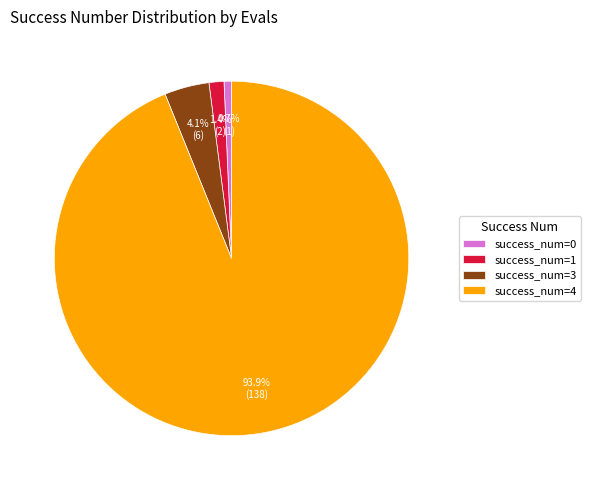

Which category has the smallest portion of the pie?

success_num=0